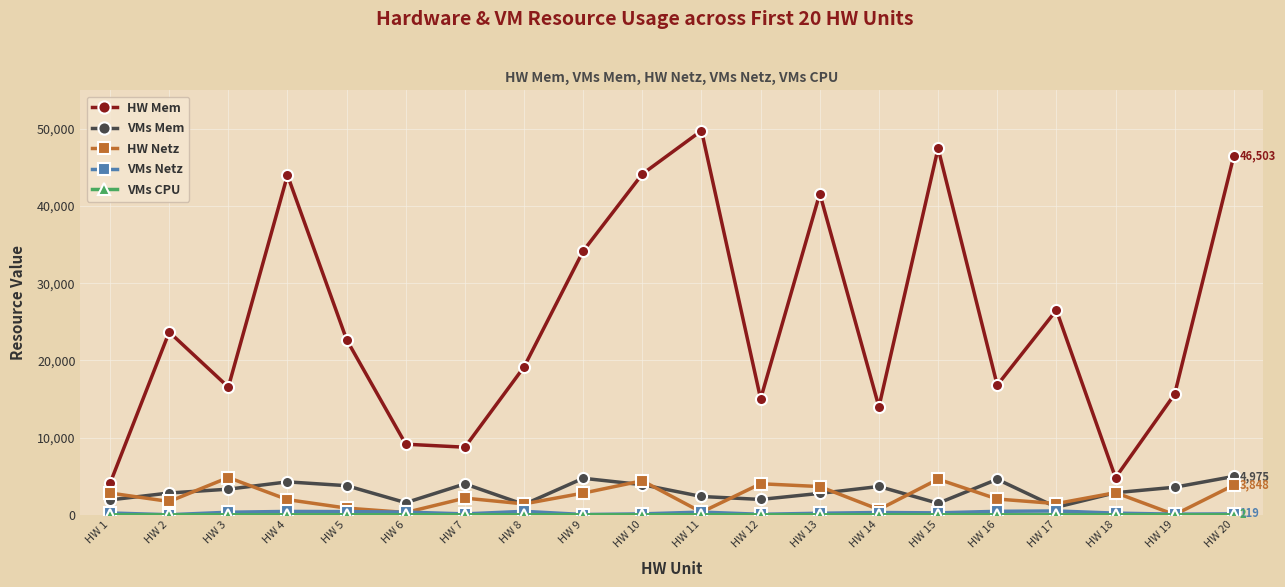

Which series has the largest range (max minus min)?

HW Mem